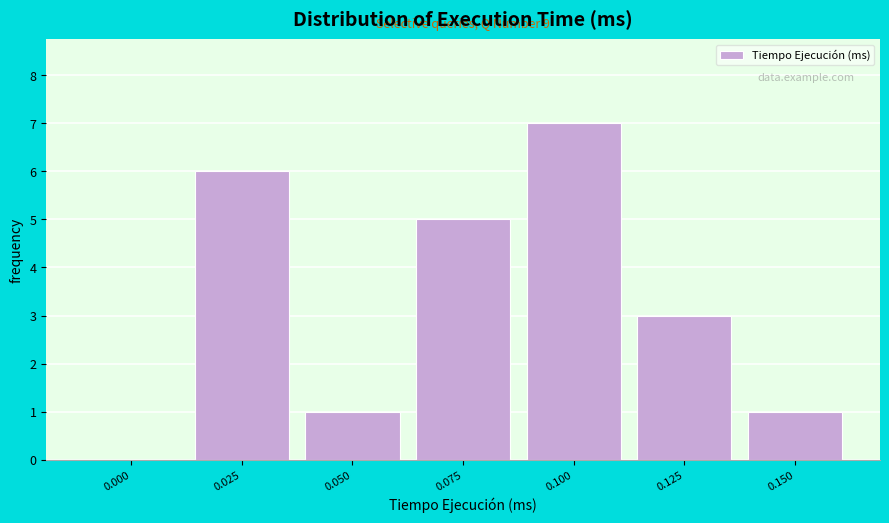

Reading left to right, what are all the values shown in this chart?

0.000=0	0.025=6	0.050=1	0.075=5	0.100=7	0.125=3	0.150=1